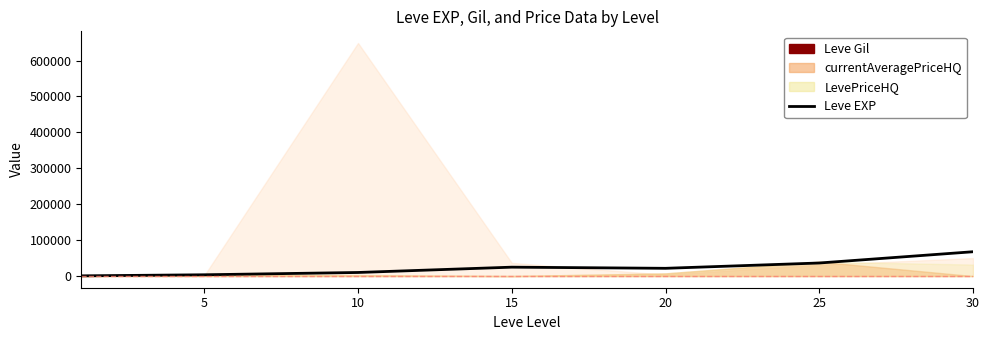

What is the average value?

23533